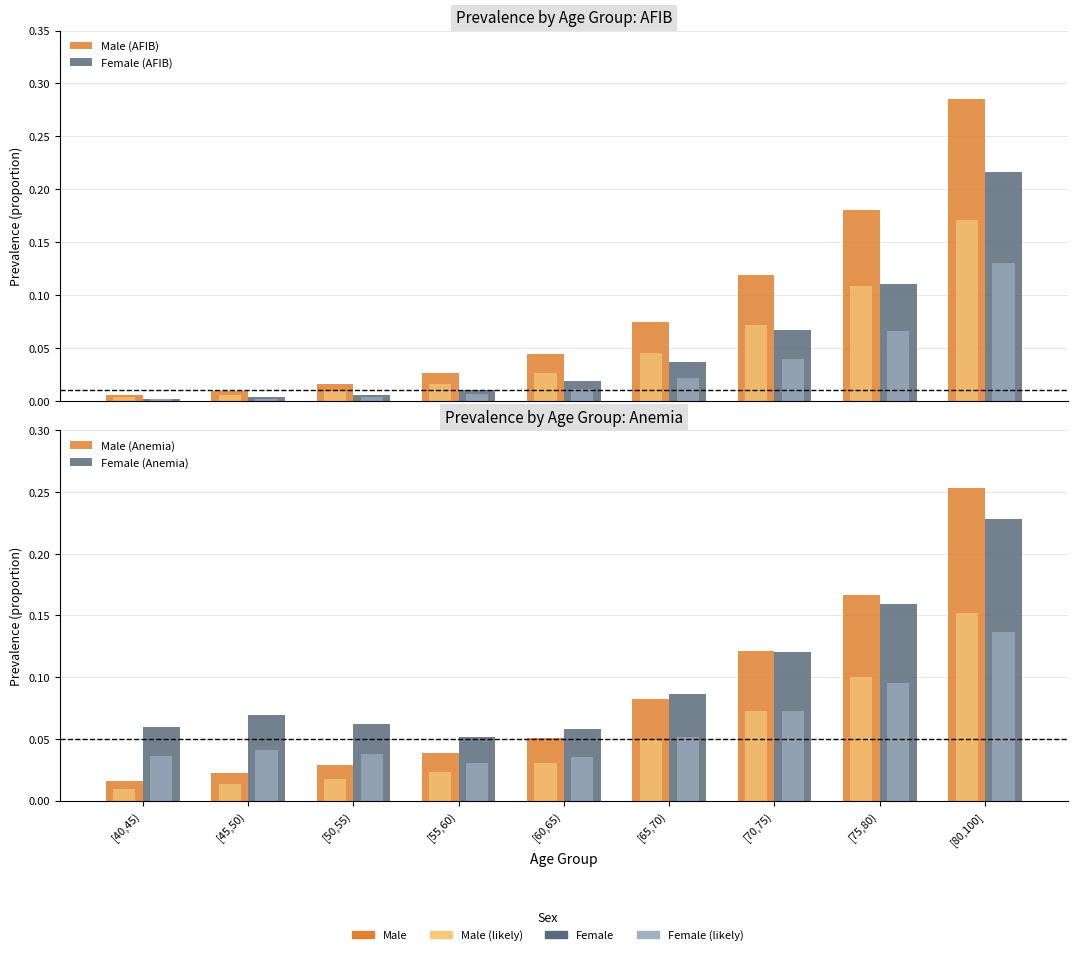

At which category is the sum across all series the highest?

[80,100]